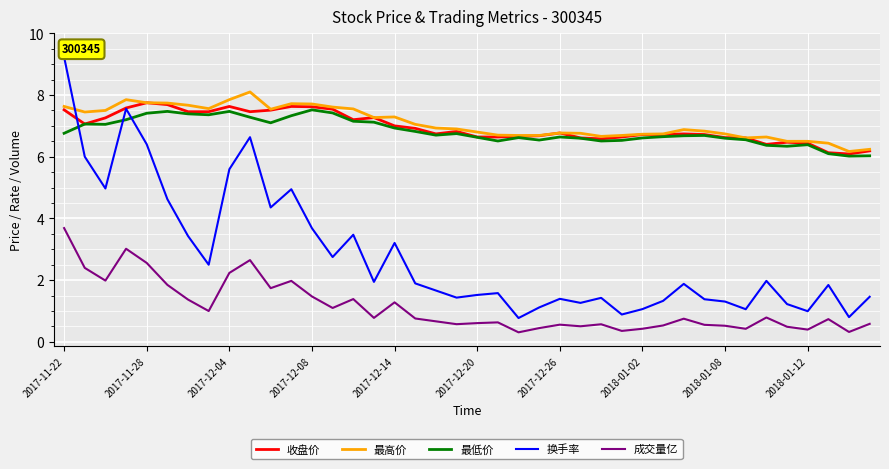

True or false: 成交量亿 and 最低价 cross at least once.

False